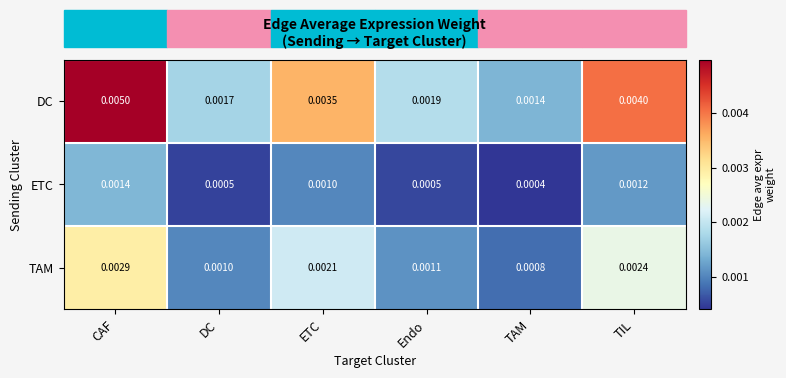

Rank the series by their average value, from highest to lowest.

DC, TAM, ETC